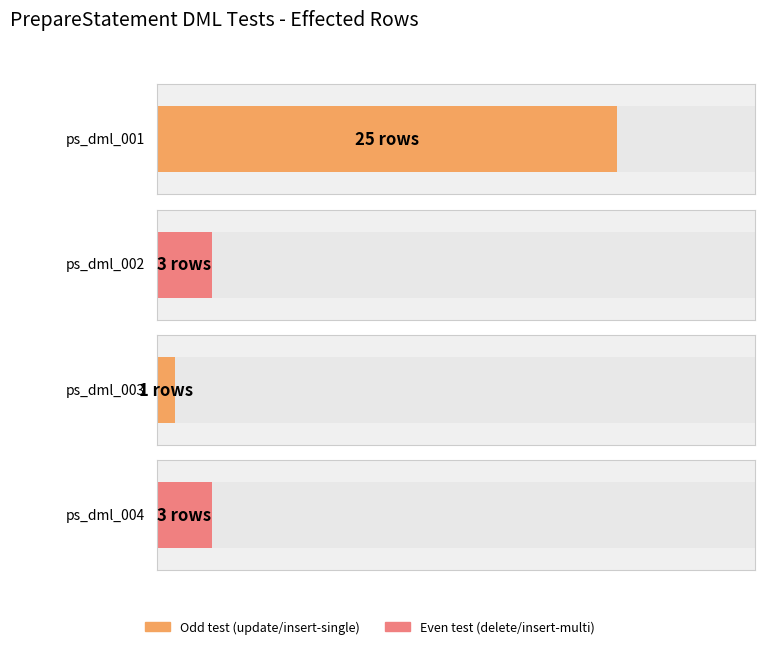

Count the number of categories in the chart.

4